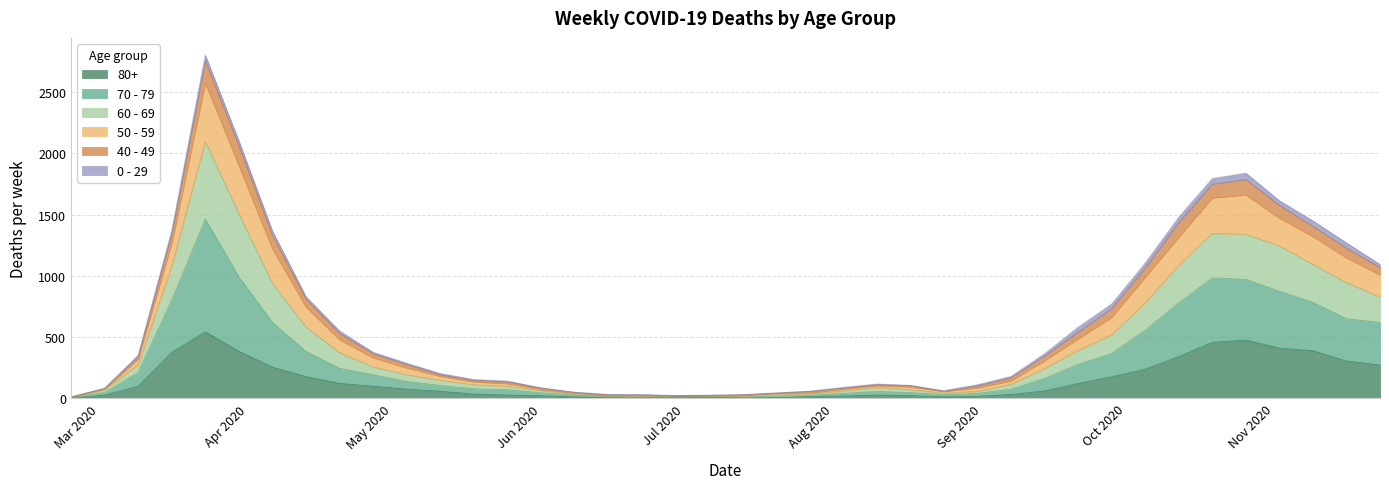

What is the value of the 80+ point at the 15th from the left?

22